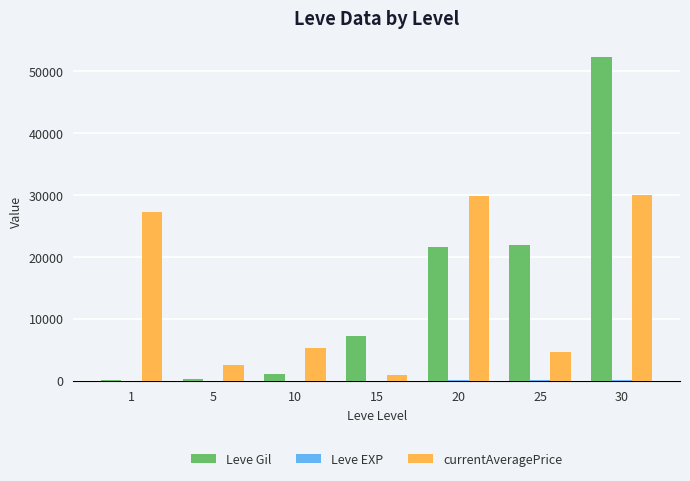

At which category is the sum across all series the highest?

30